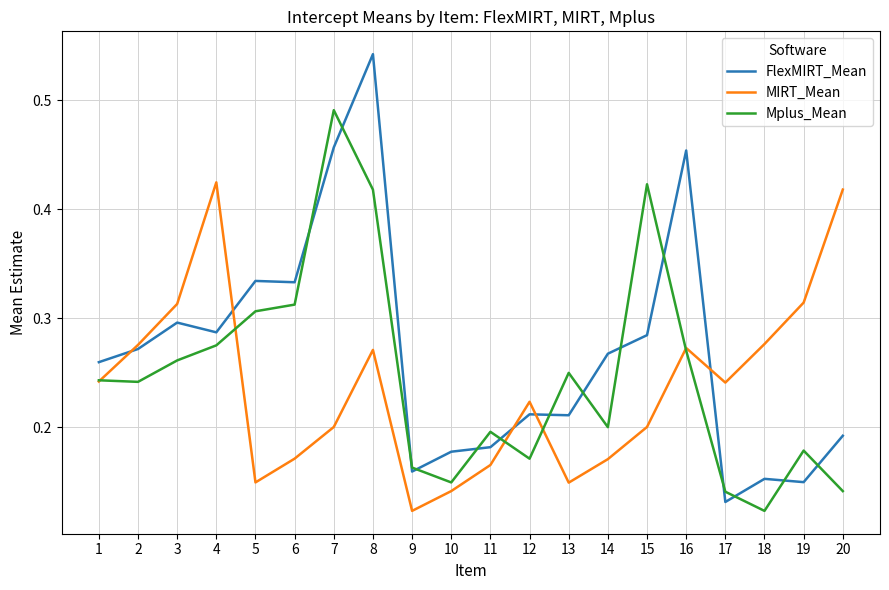

Is the value of Mplus_Mean at 6 greater than the value of MIRT_Mean at 14?

Yes